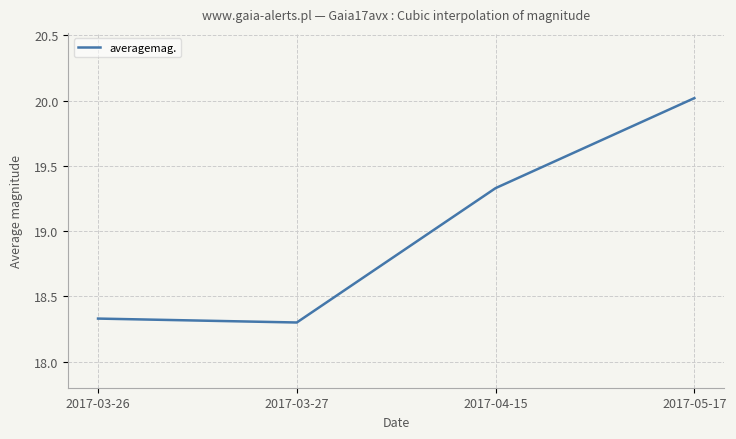

What is the difference between the second highest and minimum values?

1.0